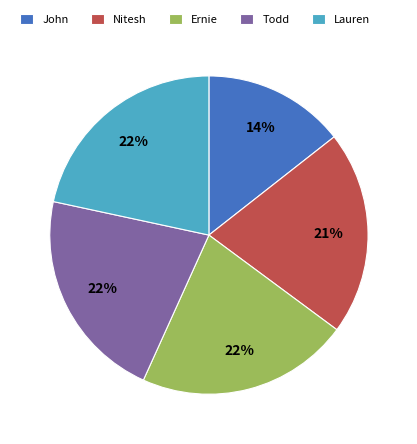

Does John account for over 50% of the chart?

No